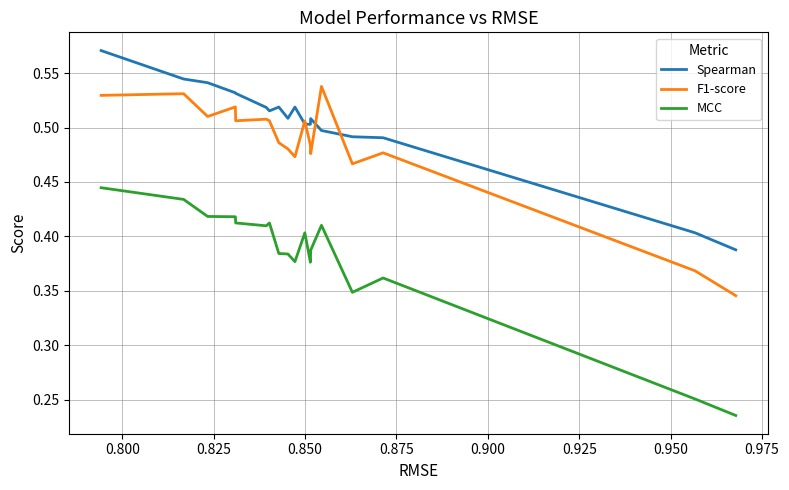

True or false: F1-score has more than 0 interior local peaks.

True